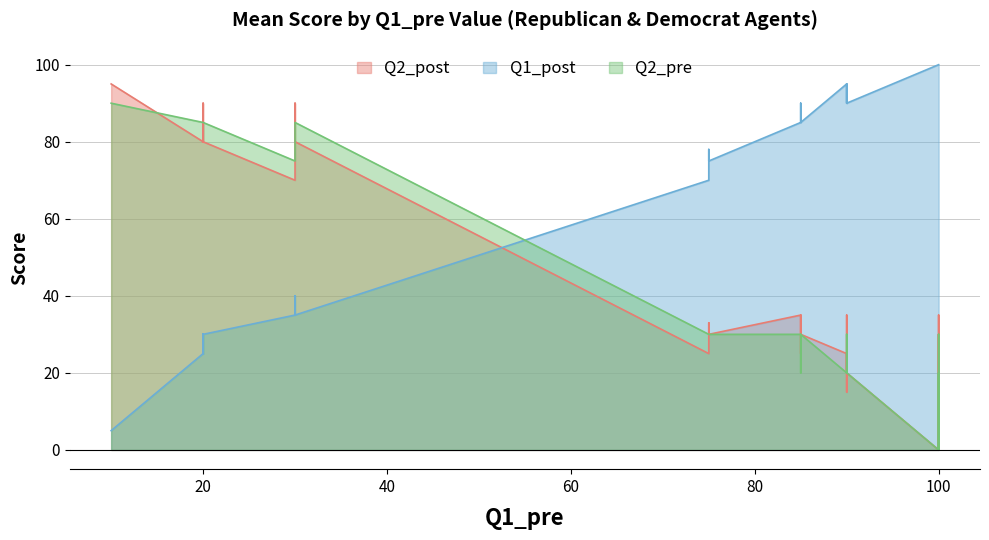

What is the value of the Q2_pre point at the 24th from the left?

85